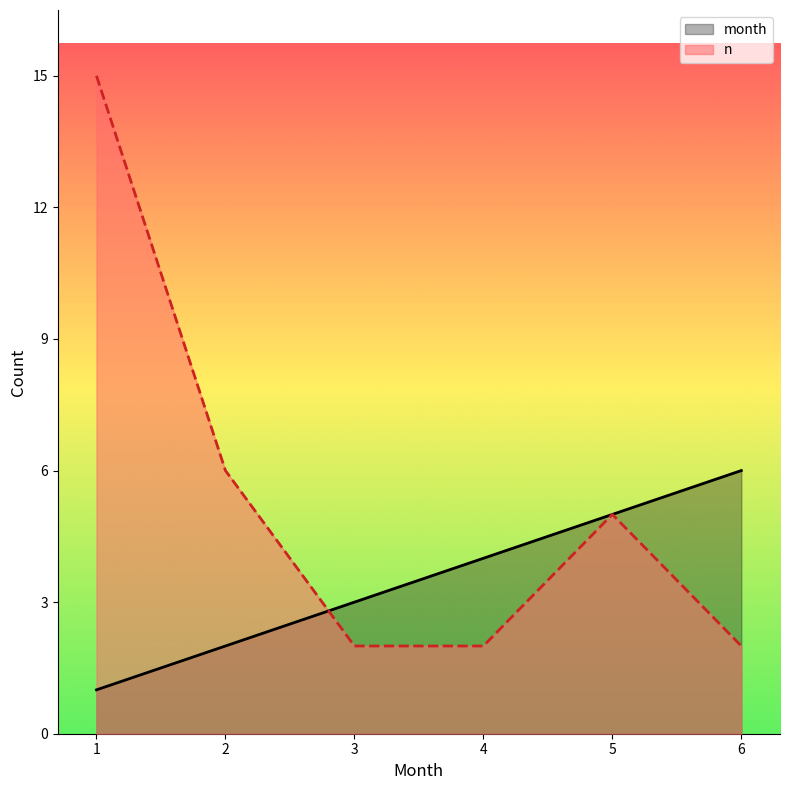

How many values in the n series are below 5?

3